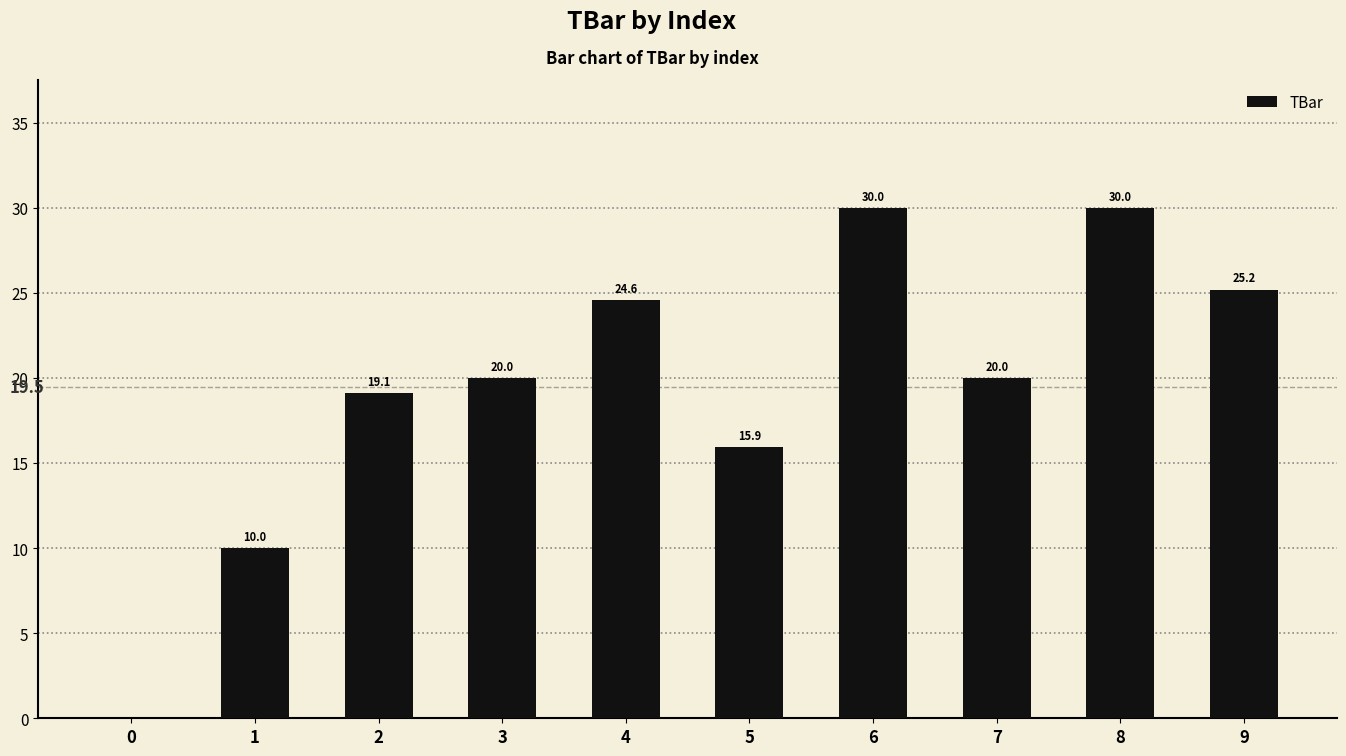

The value at 6 is 30.0. True or false?

True